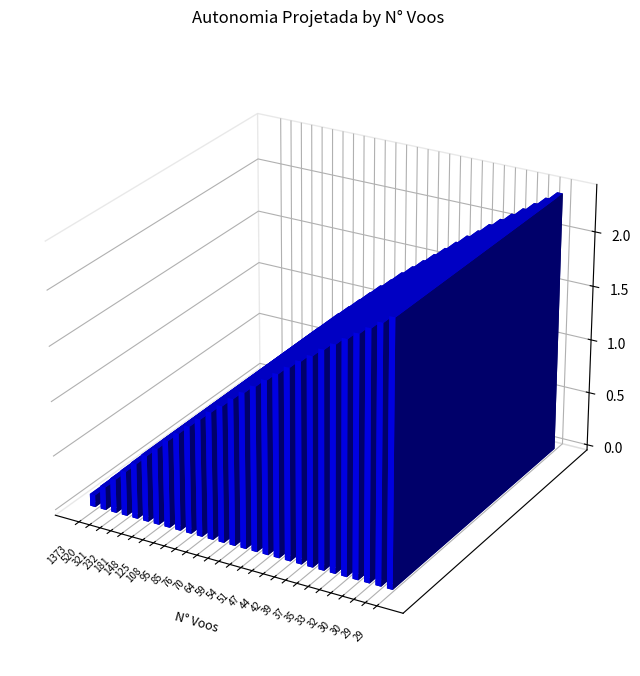

How many bars are there in total?

28